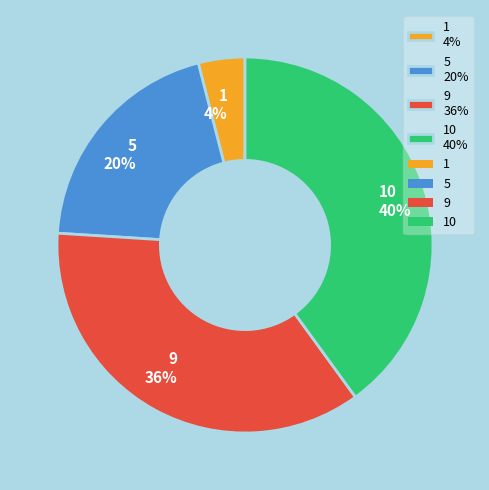

Is it true that 5 20% is 20% of the pie?

True